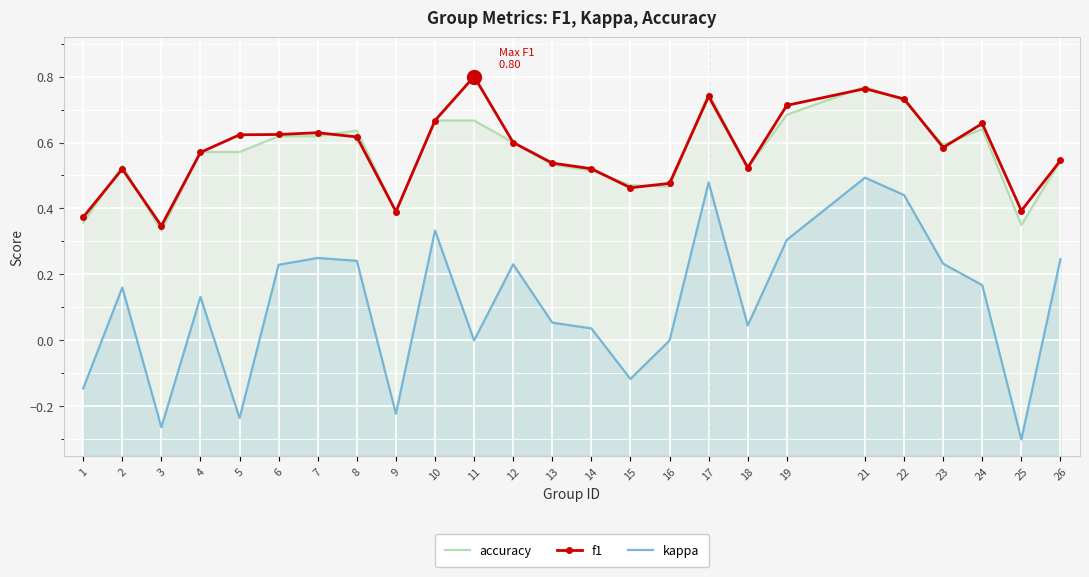

At which category does the chart reach its minimum across all series?

25